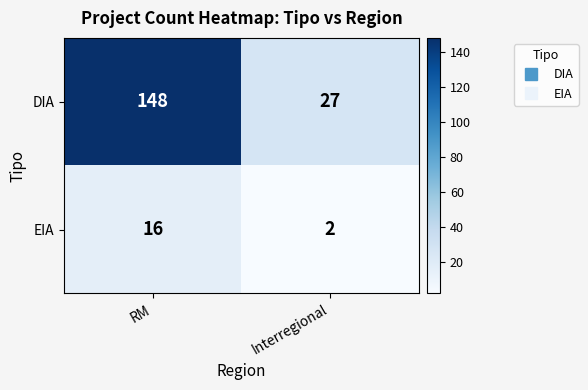

What is the sum of all DIA values?

175